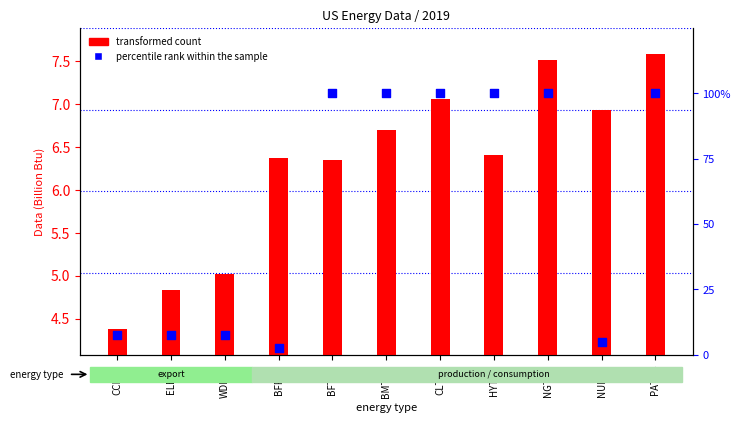

Which series has the widest spread of Y values?

percentile rank within the sample